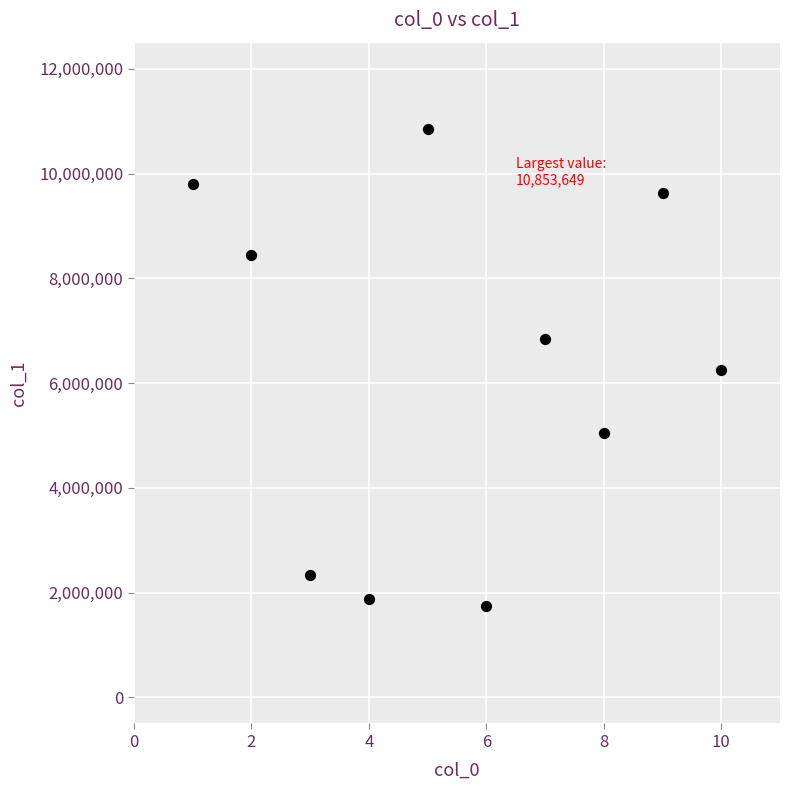

What is the range of Y values (max minus min)?

9115911